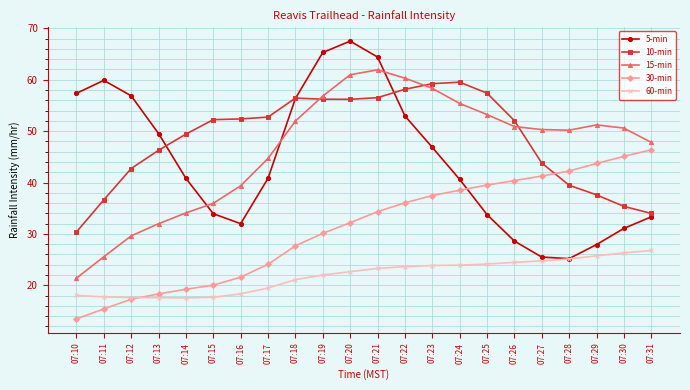

In 5-min, how many points are lower than both neighbors (excluding endpoints)?

2